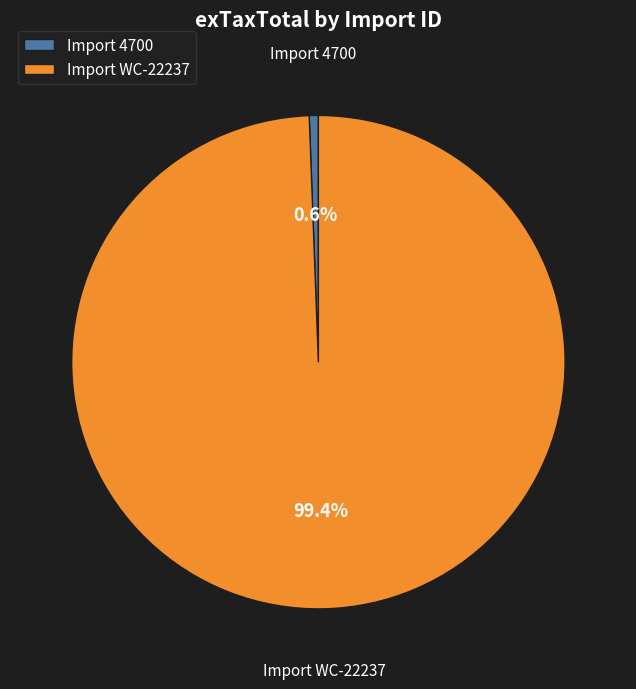

Which category has the biggest portion of the pie?

Import WC-22237